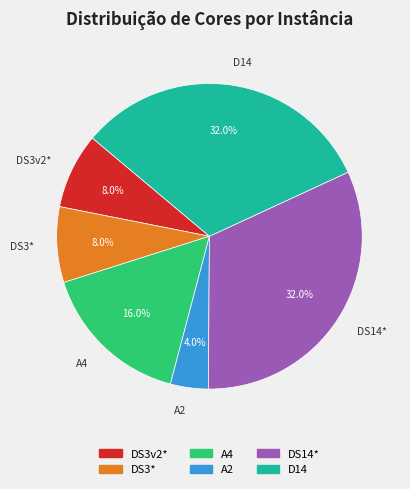

What is the ratio of the value at A2 to the value at DS14*?

0.1